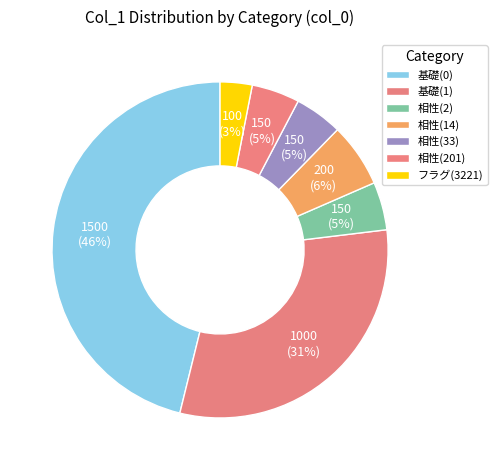

How many segments does this pie chart have?

7